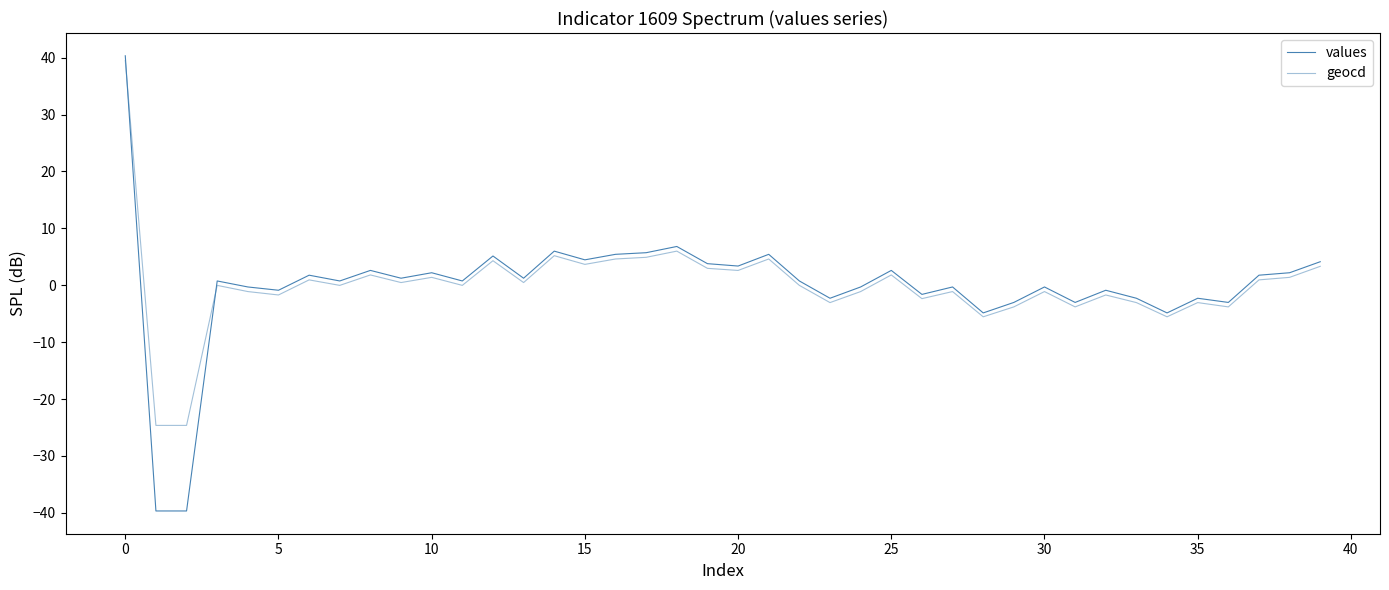

Reading left to right, what are all the values shown in this chart?

values: 40.3	-39.7	-39.7	0.8	-0.3	-0.9	1.8	0.8	2.6	1.2	2.2	0.8	5.1	1.2	6.0	4.5	5.4	5.7	6.8	3.8	3.4	5.4	0.8	-2.3	-0.3	2.6	-1.6	-0.3	-4.9	-3.0	-0.3	-3.0	-0.9	-2.3	-4.9	-2.3	-3.0	1.8	2.2	4.1
geocd: 39.5	-24.6	-24.6	-0.0	-1.1	-1.7	0.9	-0.0	1.8	0.5	1.4	-0.0	4.3	0.5	5.2	3.7	4.6	4.9	6.0	3.0	2.6	4.6	-0.0	-3.0	-1.1	1.8	-2.3	-1.1	-5.5	-3.8	-1.1	-3.8	-1.7	-3.0	-5.5	-3.0	-3.8	0.9	1.4	3.3